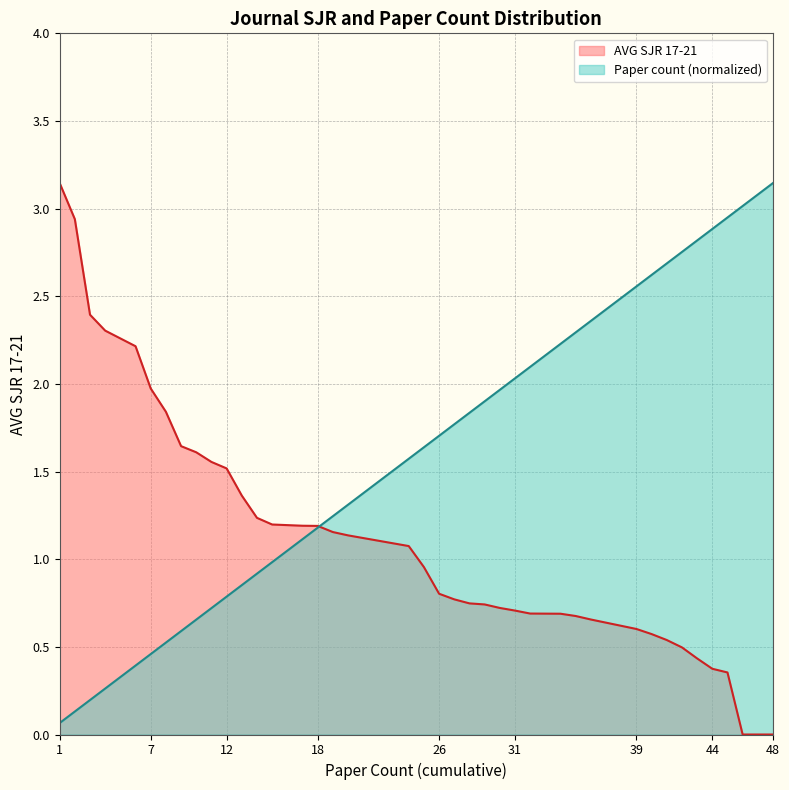

What is the average value of the Paper count series?

1.6